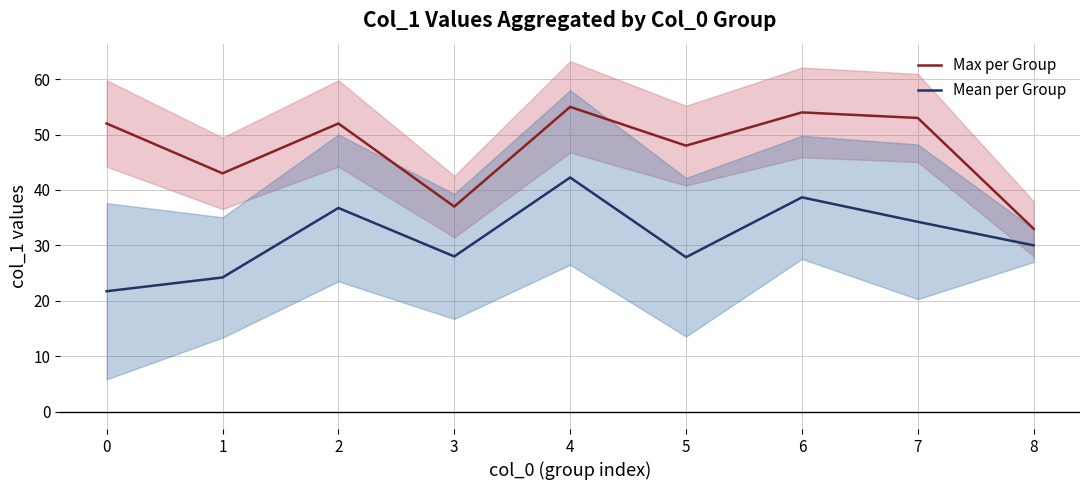

Reading left to right, list all the values displayed in this chart.

Max per Group: 52.0	43.0	52.0	37.0	55.0	48.0	54.0	53.0	33.0
Mean per Group: 21.7	24.2	36.8	28.0	42.2	27.9	38.7	34.2	30.0